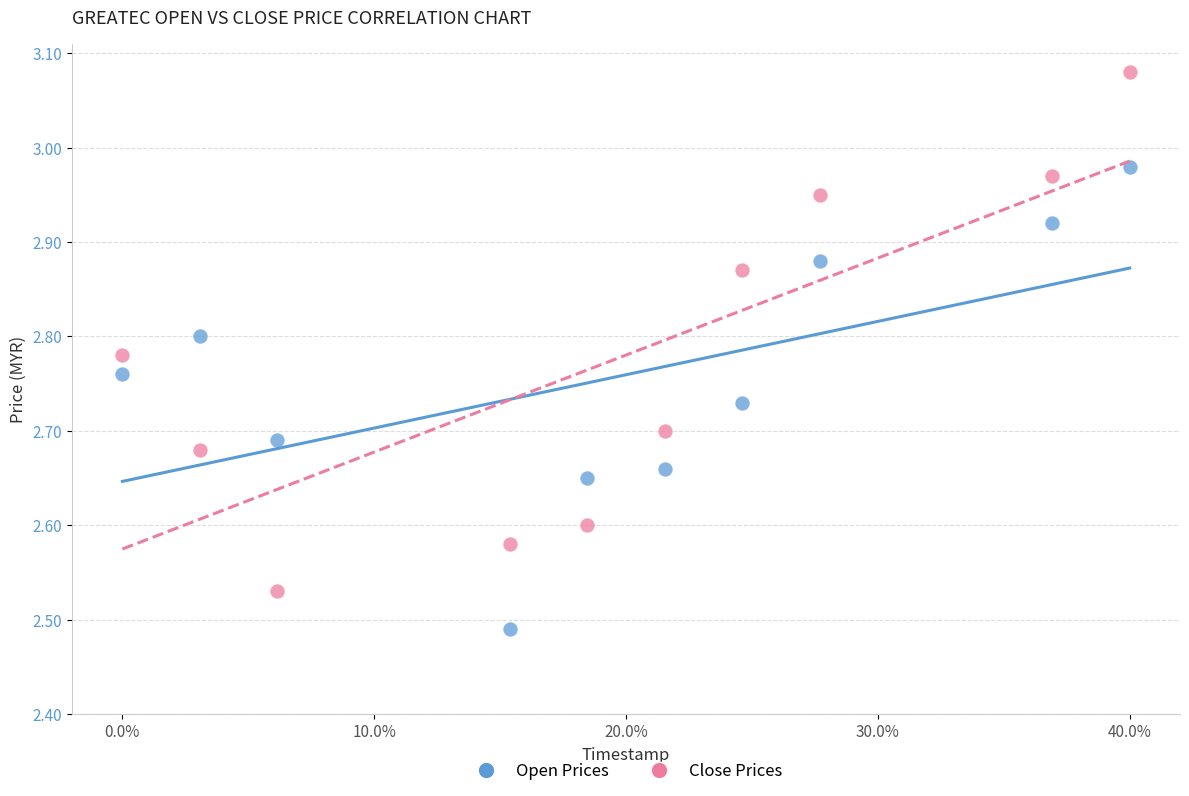

Across all data points, what is the range of Y values (max minus min)?

0.6